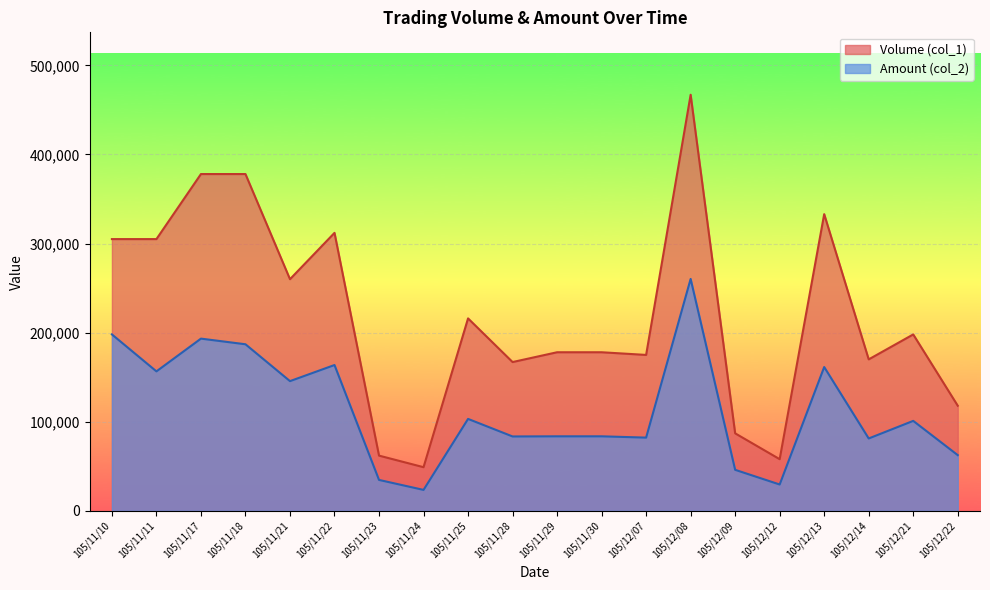

Does the chart display data point markers on the line(s)?

No